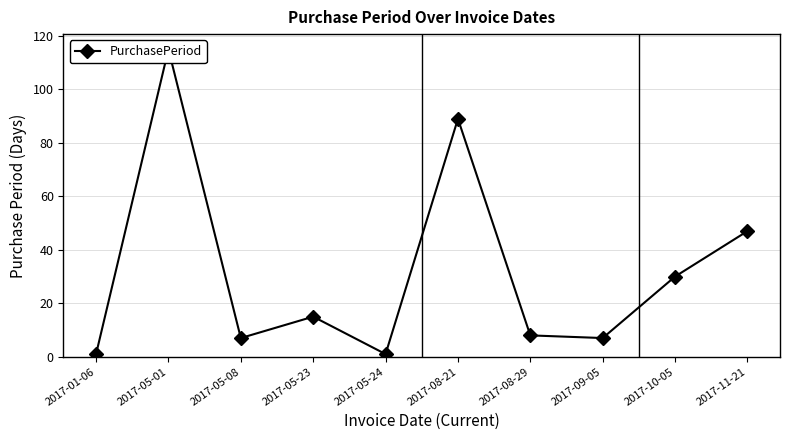

What is the difference between the maximum and second lowest values?

114